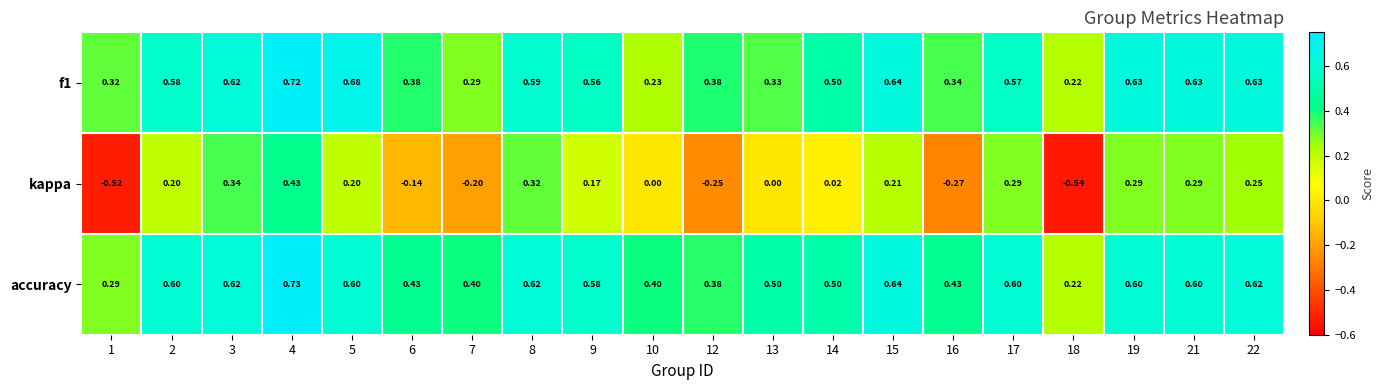

At how many categories does at least one series exceed 0?

20